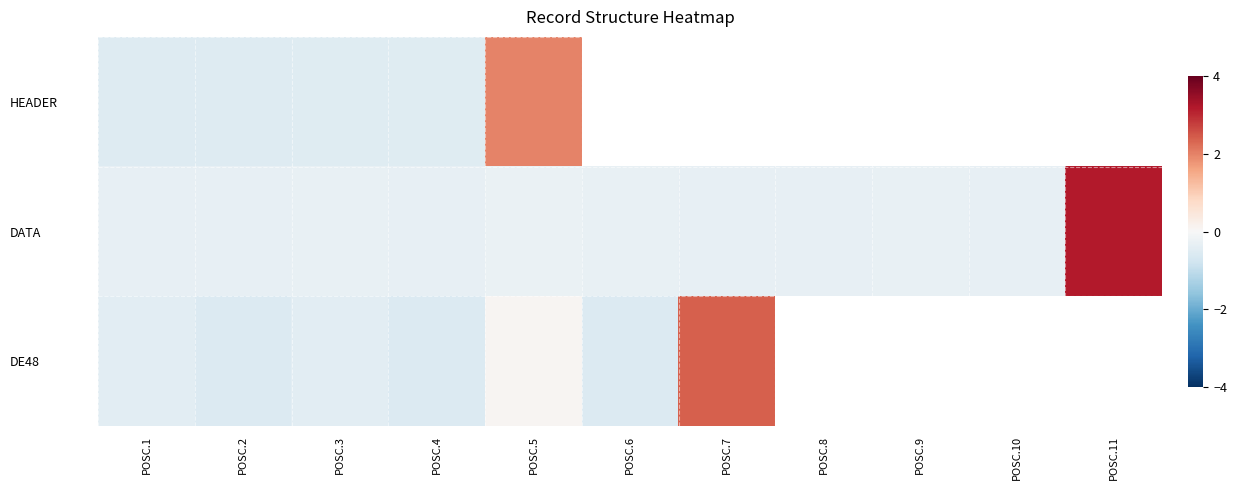

Where does the DATA series first go above 0?

POSC.11